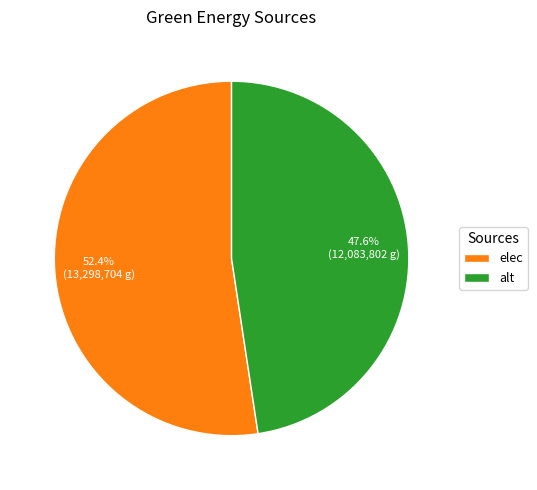

Does any single category account for the majority?

Yes